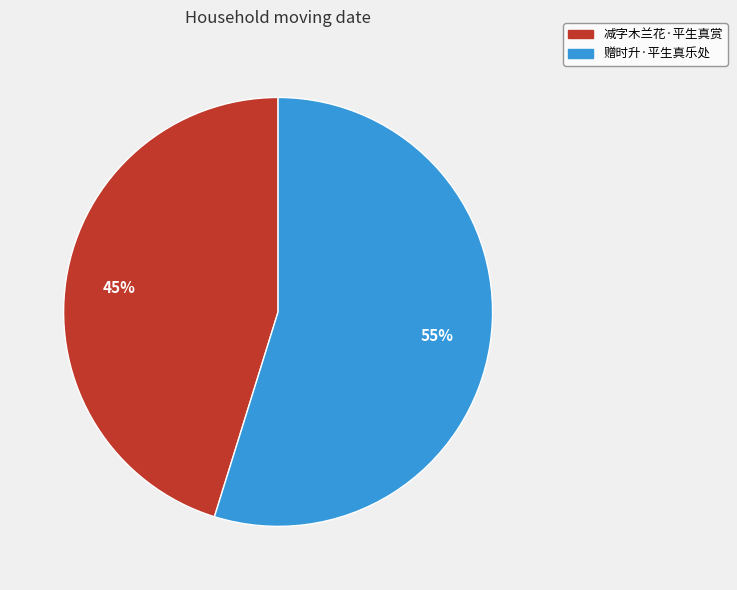

To the nearest percent, what portion does 赠时升·平生真乐处 represent?

55%